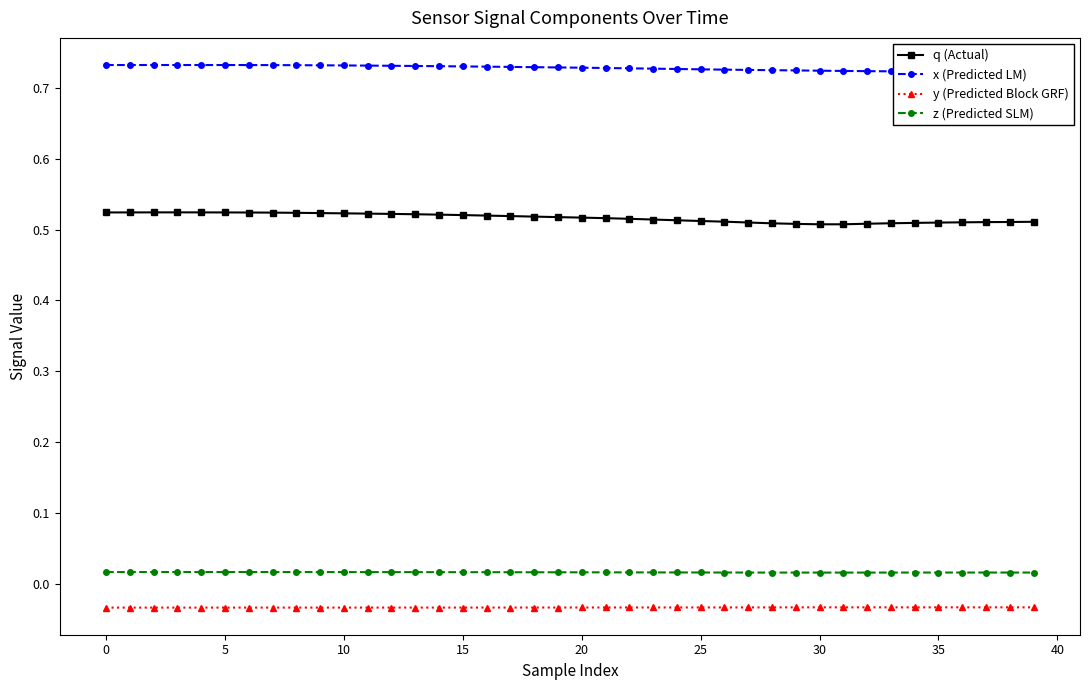

True or false: q (Actual) and z (Predicted SLM) intersect in this chart.

False